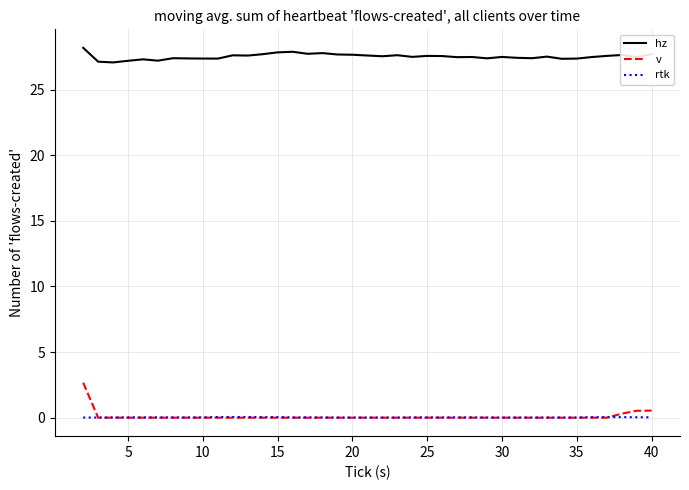

What is the difference between the maximum and minimum values in the hz series?

1.1